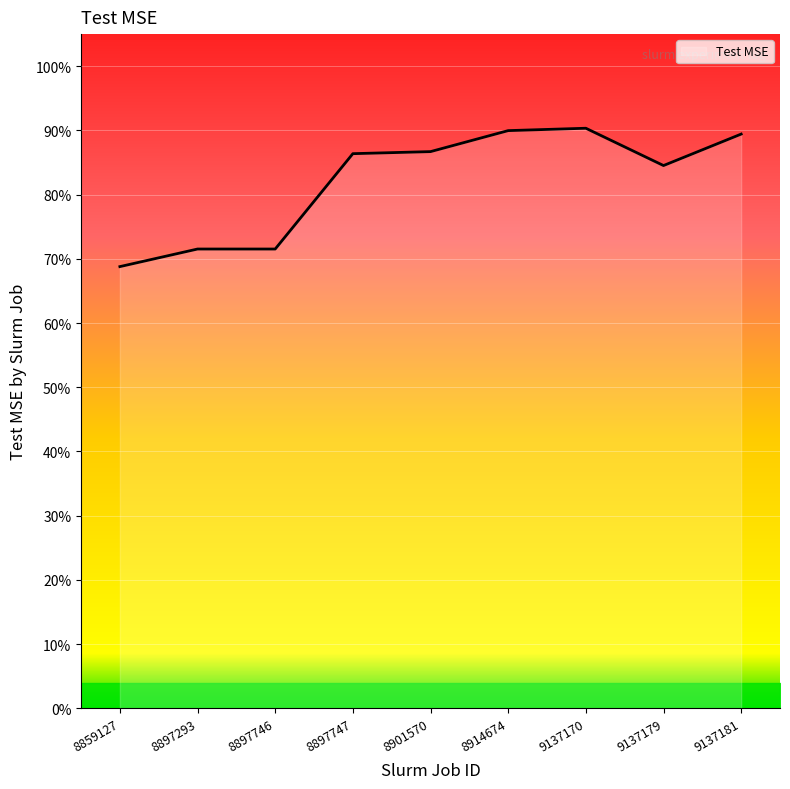

What is the sum of the values at 9137170 and 9137181?

1.8